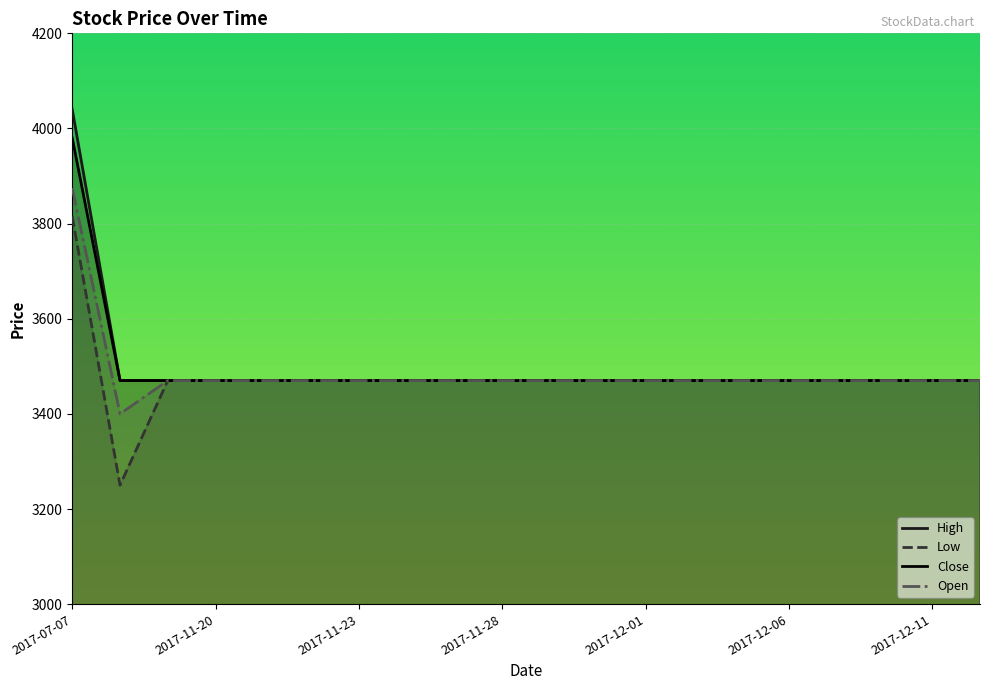

How many lines are shown in the chart?

4